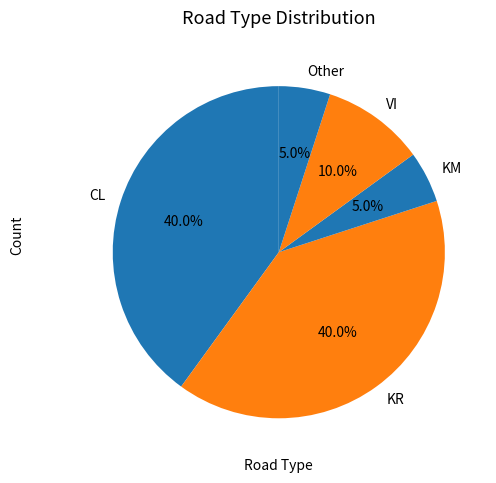

To the nearest percent, what is the difference between the largest and smallest slice percentages?

35%